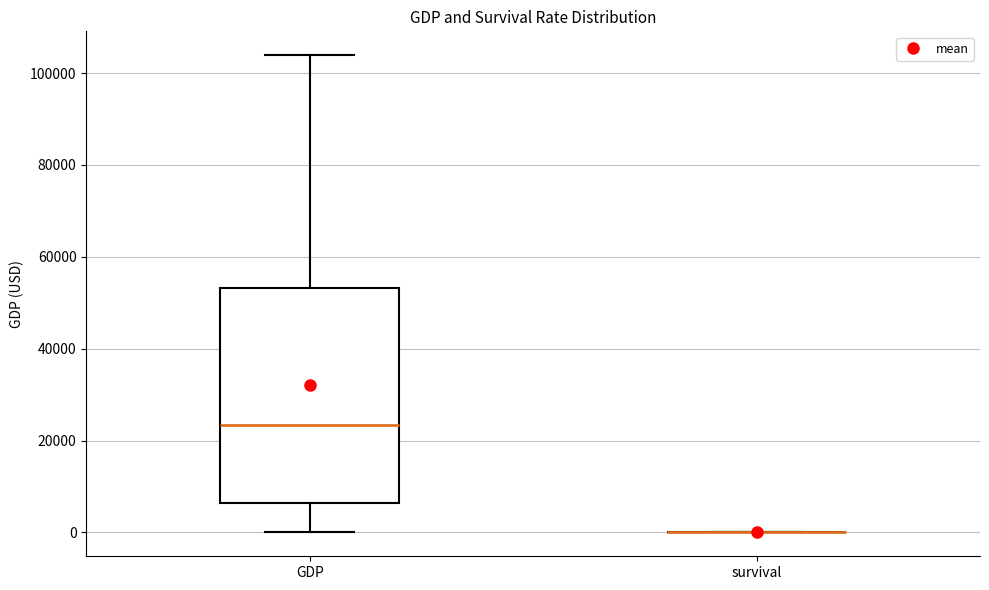

Reading left to right, read every box against the y-axis: the position of its median line, the range the box covers, and the ends of its whiskers. The values are not printed on the chart, so give them approximately, as read against the axis.

GDP: median 24000, box 6000 to 54000, whiskers 0 to 104000
survival: box collapsed to a line at 0, whiskers 0 to 0